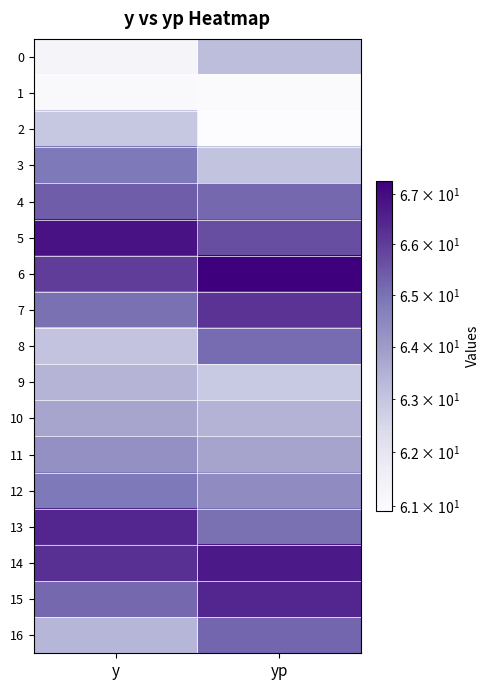

Reading left to right, transcribe all the data shown in this chart.

0: y=61.3	yp=63.2
1: y=61.1	yp=61.0
2: y=62.9	yp=60.9
3: y=64.9	yp=63.1
4: y=65.4	yp=65.2
5: y=66.9	yp=65.6
6: y=66.0	yp=67.3
7: y=65.0	yp=66.2
8: y=63.0	yp=65.1
9: y=63.4	yp=62.9
10: y=63.8	yp=63.4
11: y=64.3	yp=63.8
12: y=64.9	yp=64.4
13: y=66.4	yp=65.0
14: y=66.2	yp=66.7
15: y=65.2	yp=66.4
16: y=63.4	yp=65.2